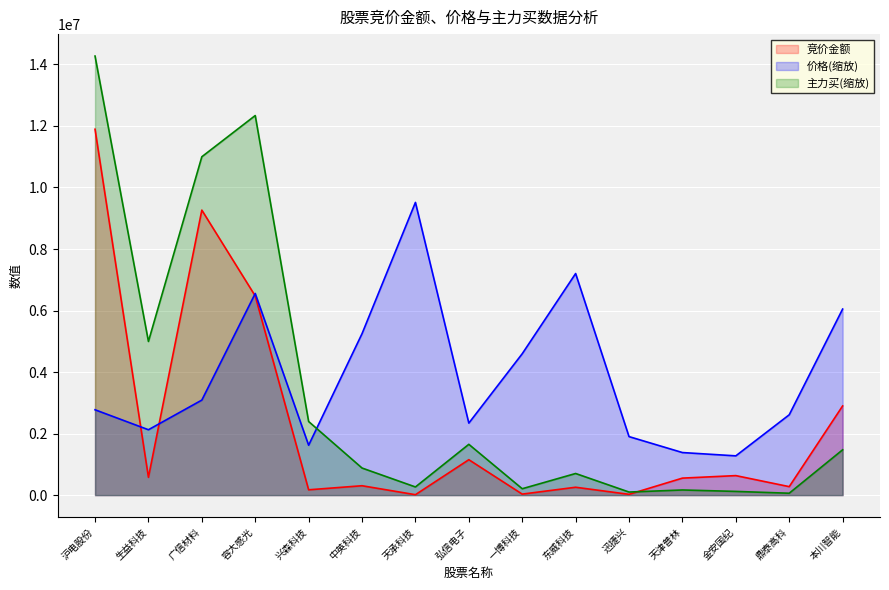

Which has a higher value, 金安国纪 or 生益科技?

金安国纪